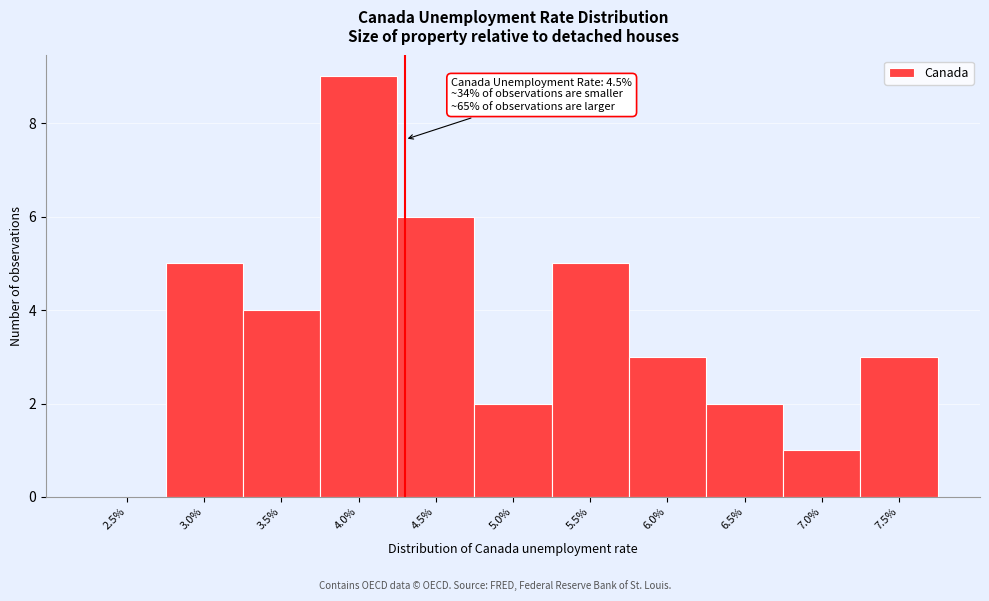

Reading right to left, extract all data points from this chart.

7.5%=3	7.0%=1	6.5%=2	6.0%=3	5.5%=5	5.0%=2	4.5%=6	4.0%=9	3.5%=4	3.0%=5	2.5%=0